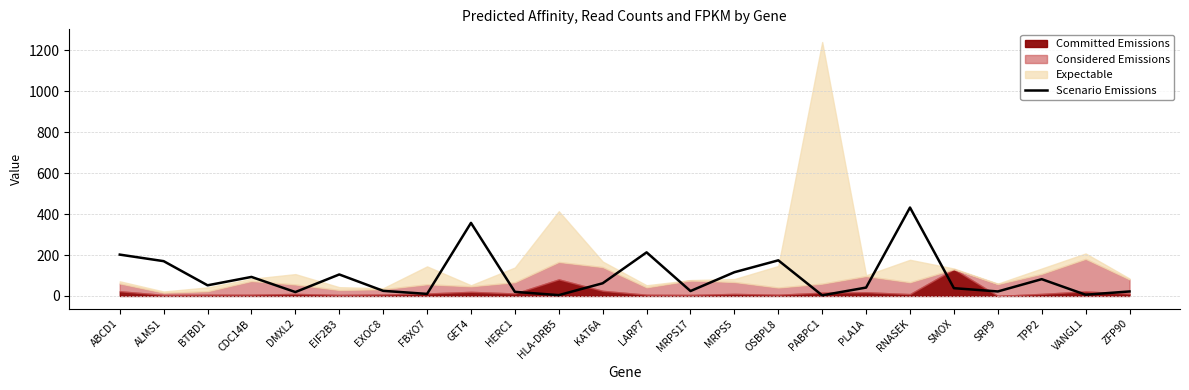

How many interior local peaks (higher than both neighbors) does the data have?

7